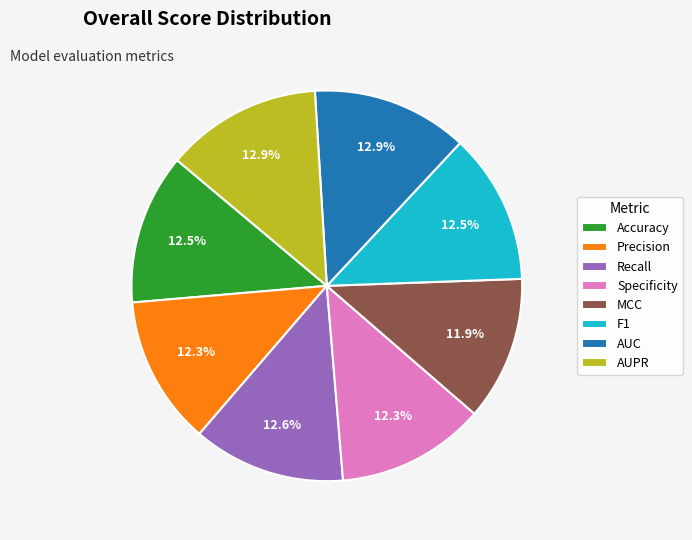

Does F1 account for over 50% of the chart?

No